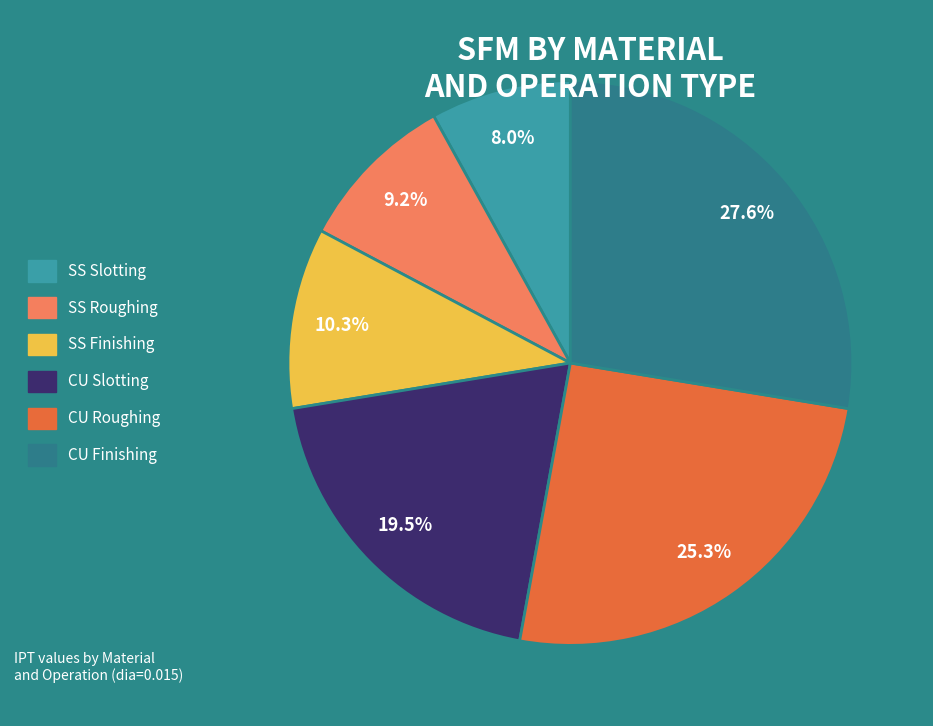

What percentage is the CU Finishing slice, to the nearest percent?

28%